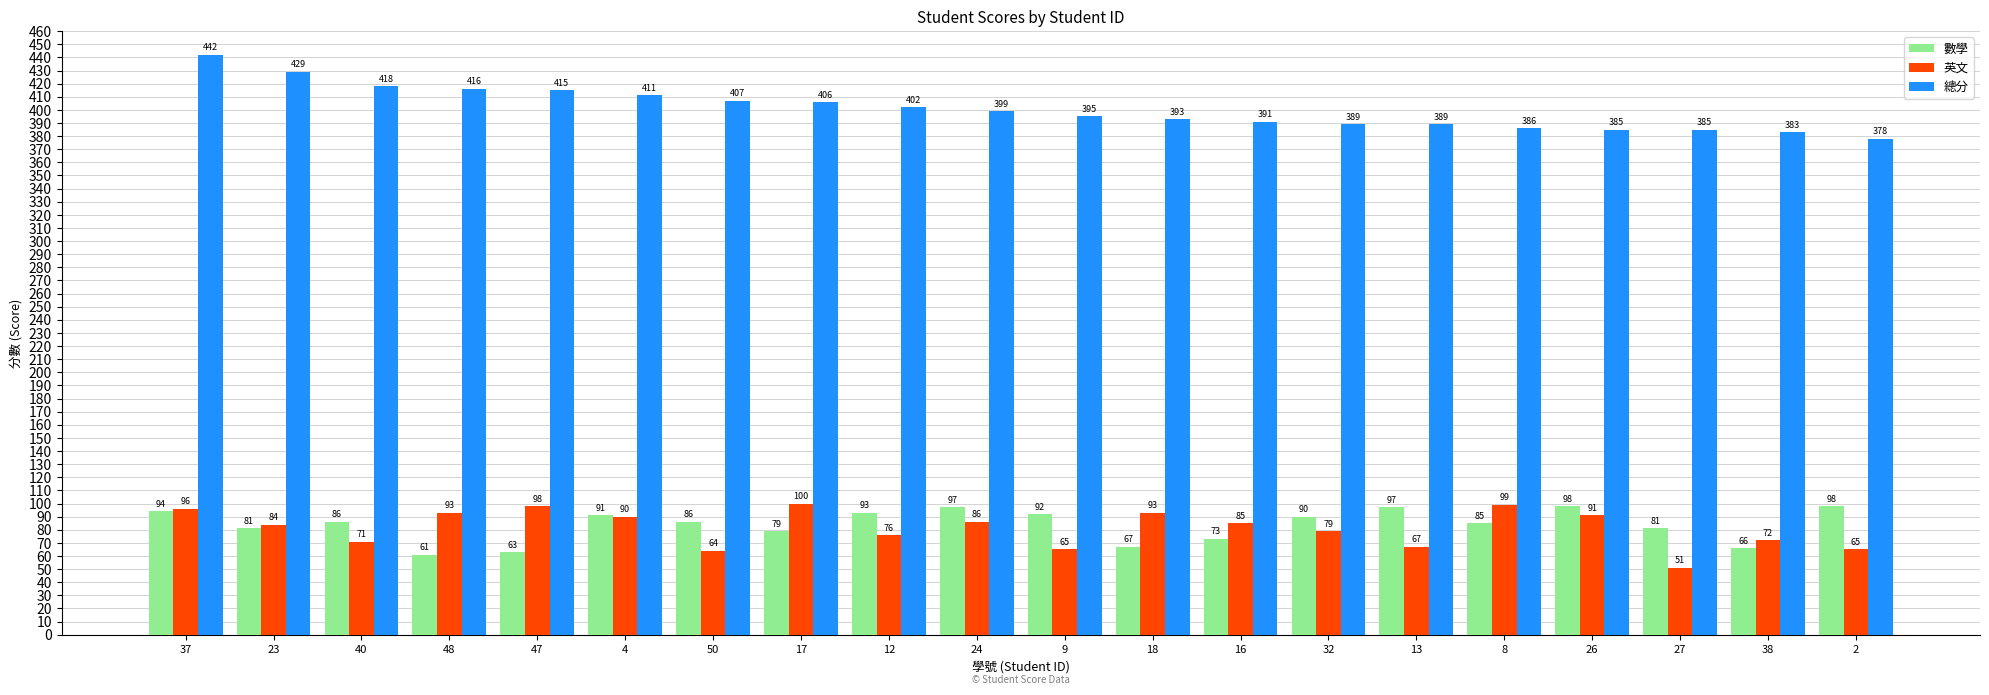

Reading left to right, extract all data points from this chart.

數學: 94	81	86	61	63	91	86	79	93	97	92	67	73	90	97	85	98	81	66	98
英文: 96	84	71	93	98	90	64	100	76	86	65	93	85	79	67	99	91	51	72	65
總分: 442	429	418	416	415	411	407	406	402	399	395	393	391	389	389	386	385	385	383	378